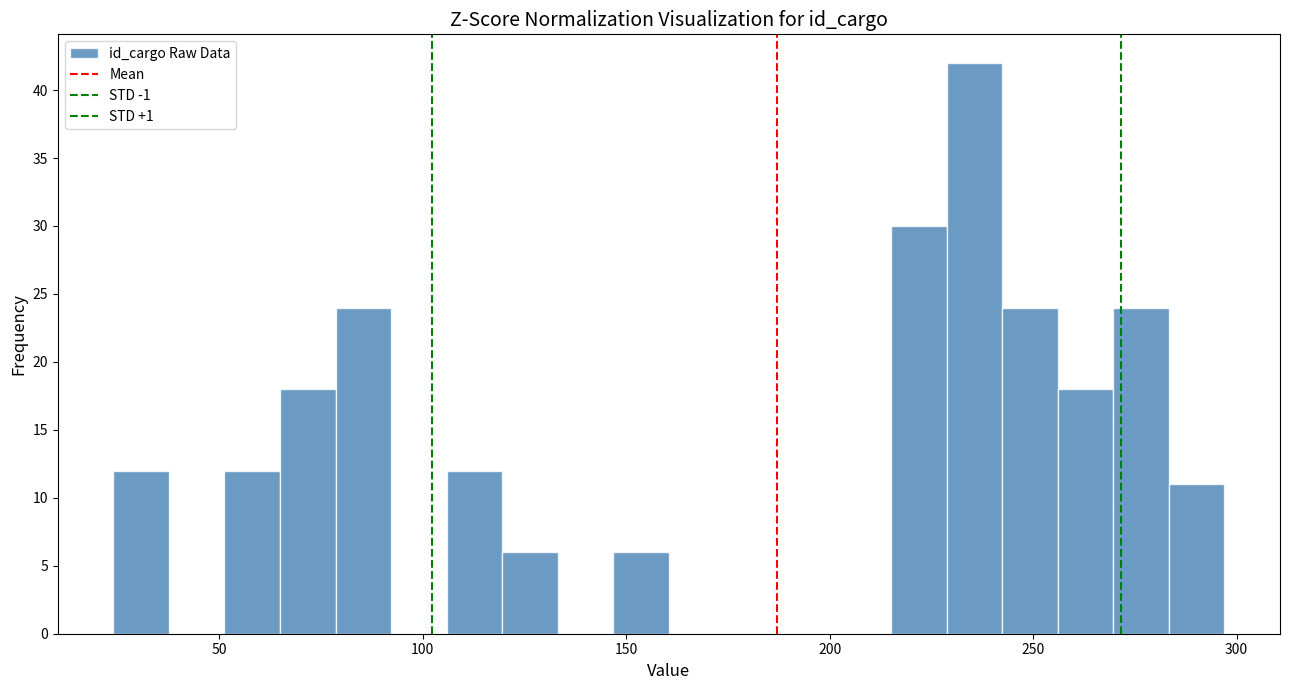

Read against the x-axis, roughly where is the centre of the tallest bar?

235